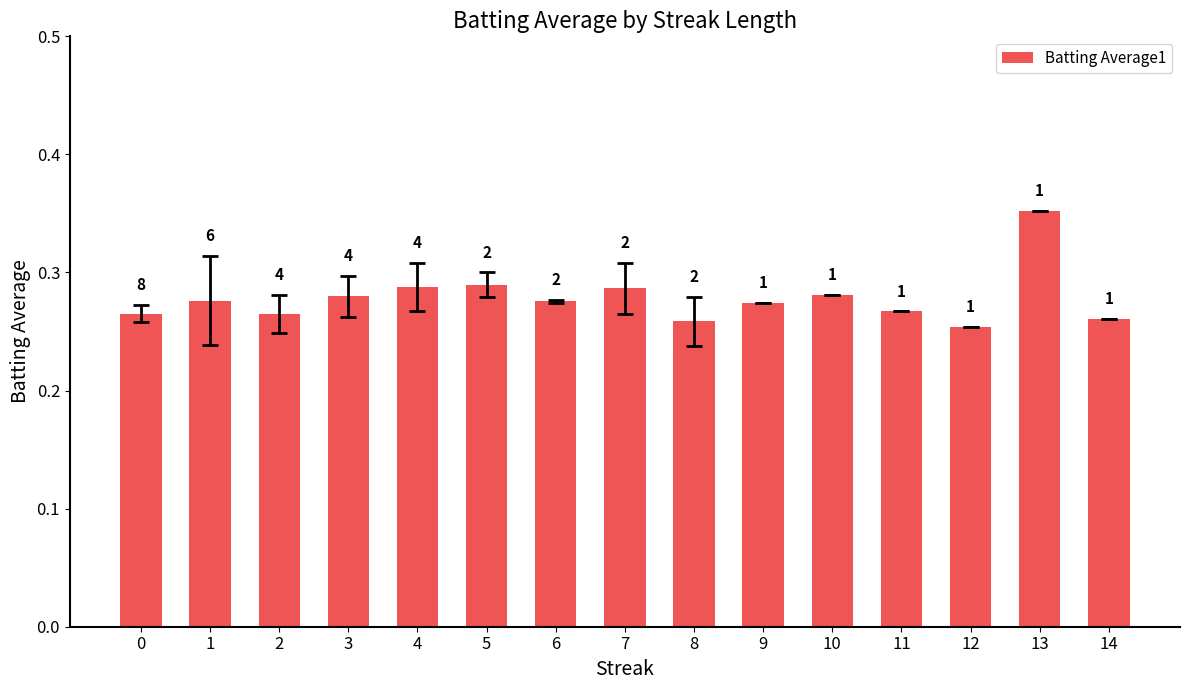

True or false: the data shows 0.5 at 6.

False